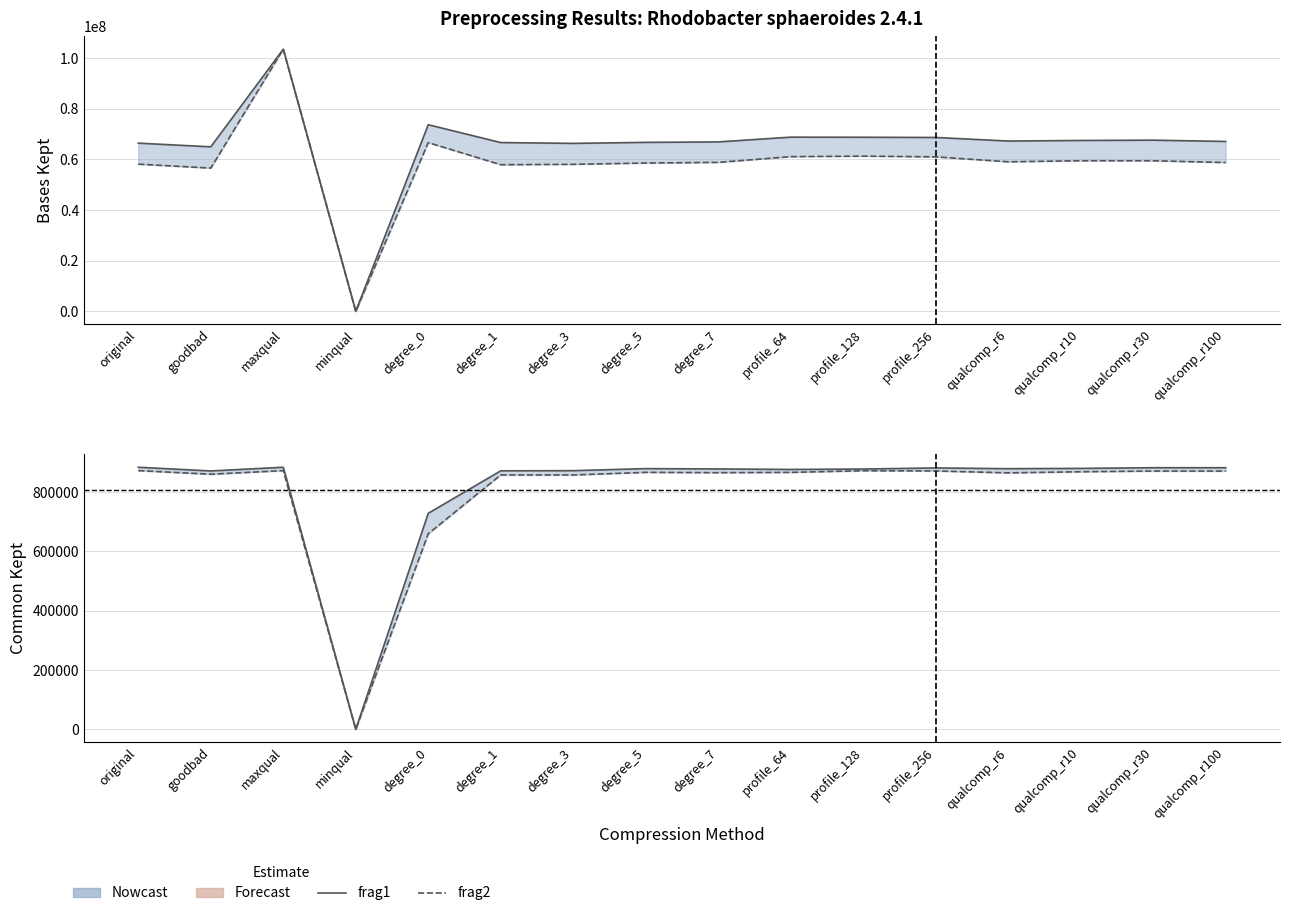

True or false: bases_kept frag2 and bases_kept frag1 cross at least once.

False